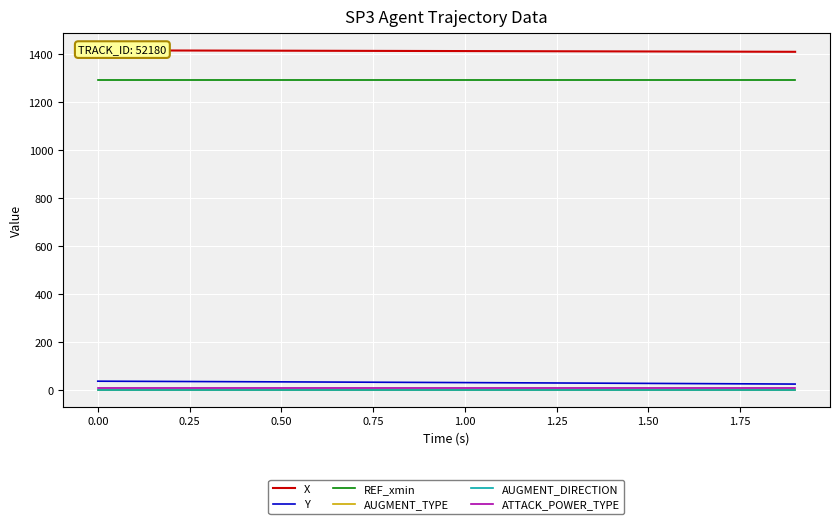

True or false: ATTACK_POWER_TYPE and Y intersect in this chart.

False